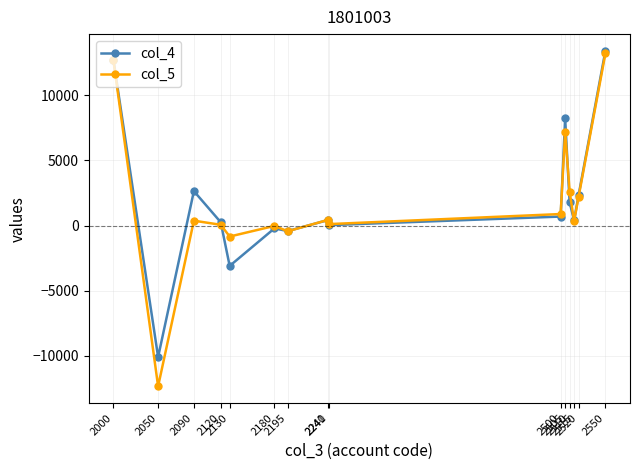

At which category does col_4 reach its first local valley?

2050